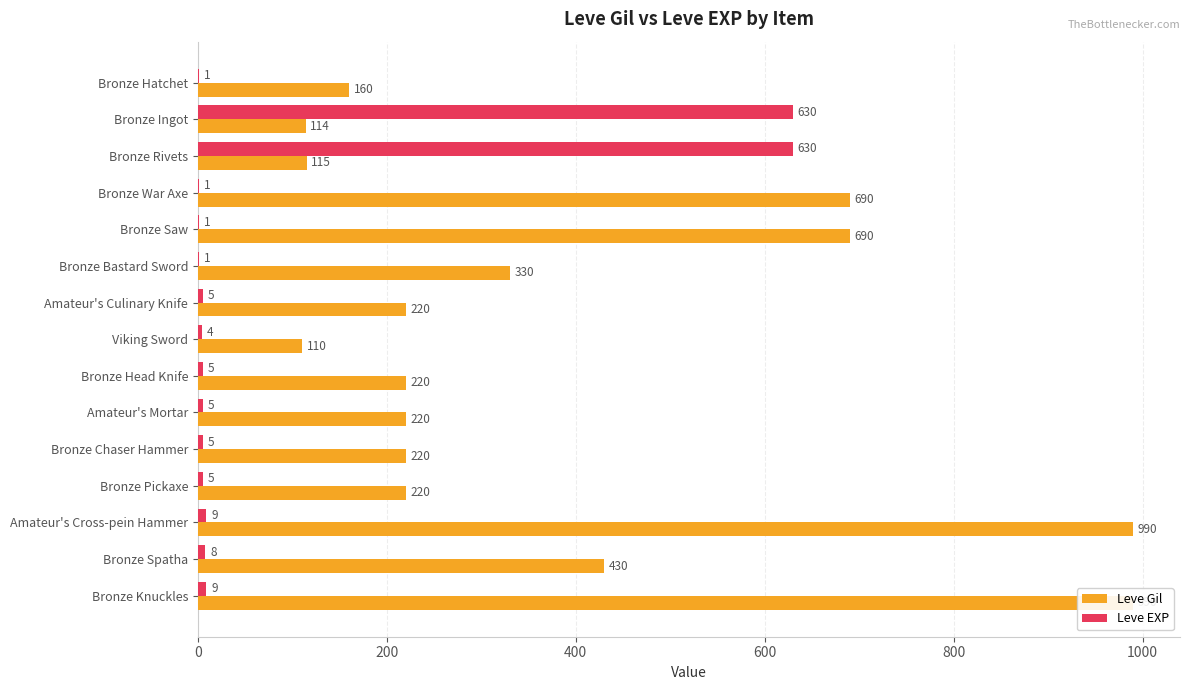

Are the bars horizontal?

Yes